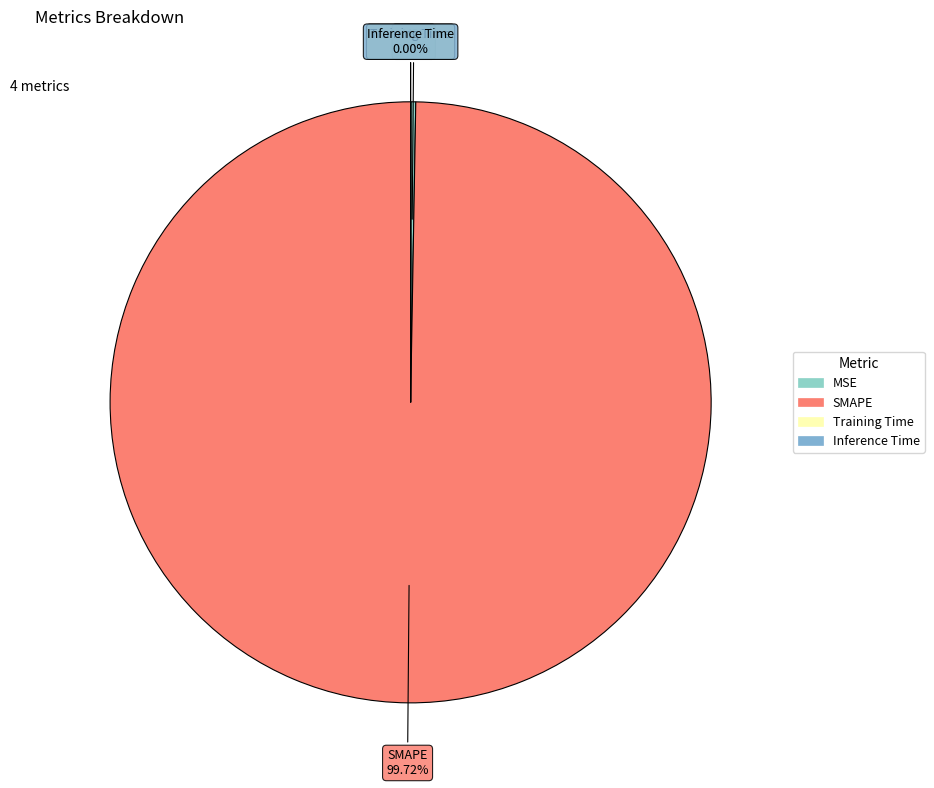

Which category accounts for the majority?

SMAPE